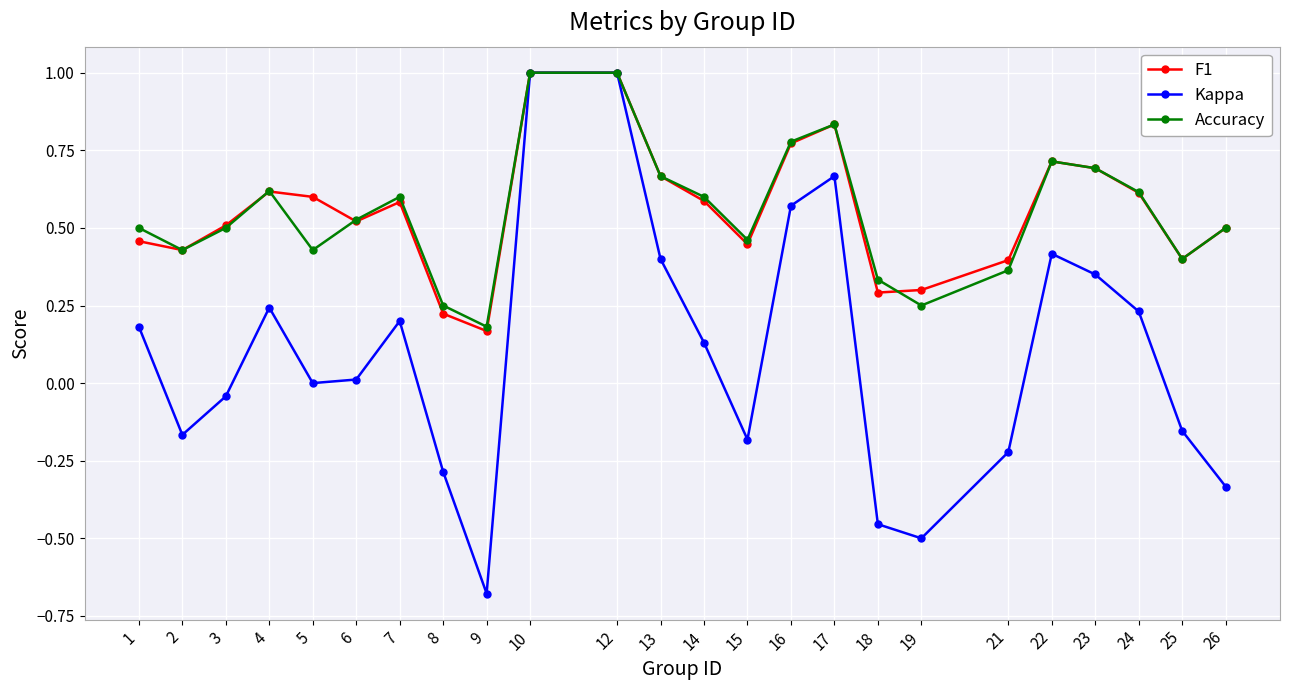

Which series changed the most between 9 and 10?

Kappa